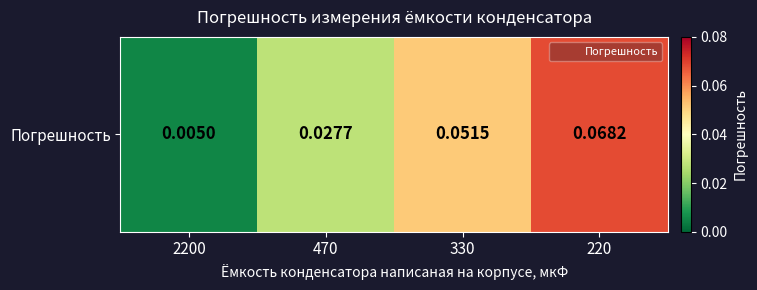

At which label is the value closest to 0?

2200